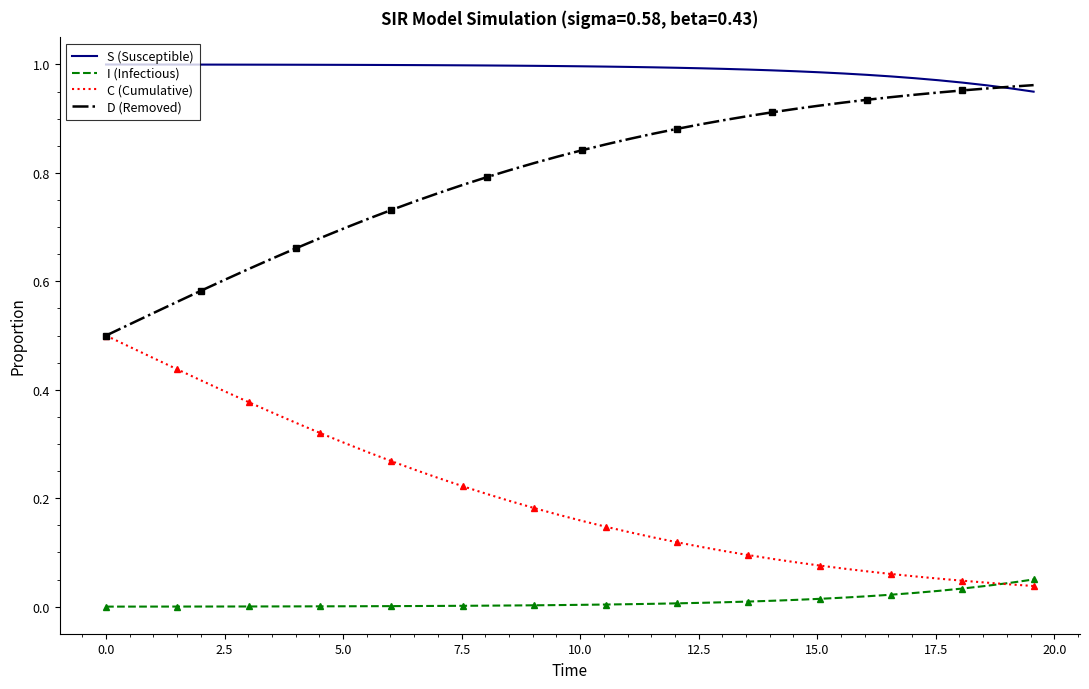

Which series ends up on top after the final intersection of I (Infectious) and C (Cumulative)?

I (Infectious)